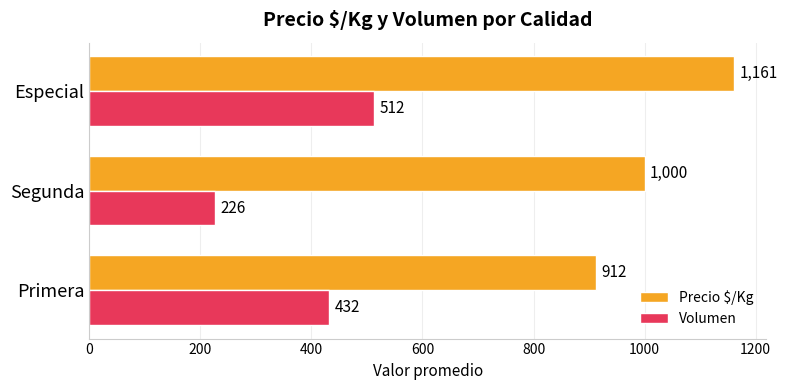

Which label corresponds to the smallest value in the chart?

Segunda